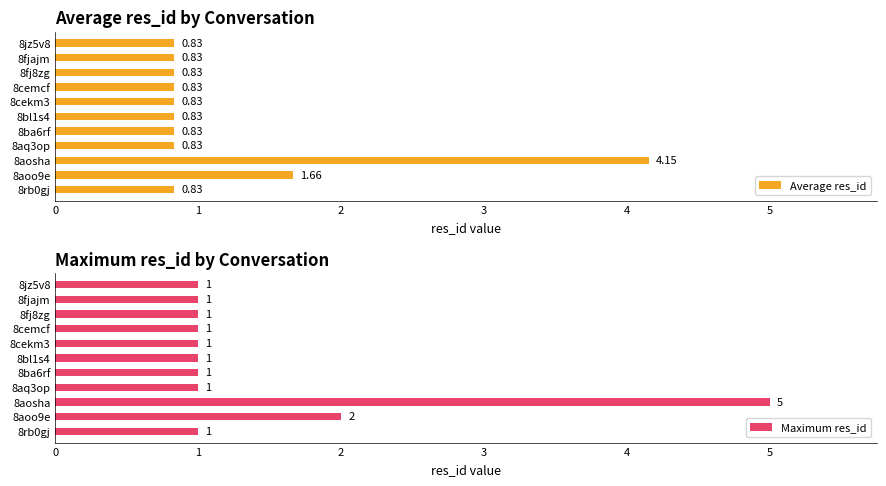

What is the value of the Average res_id bar at the 1st from the left?

0.8